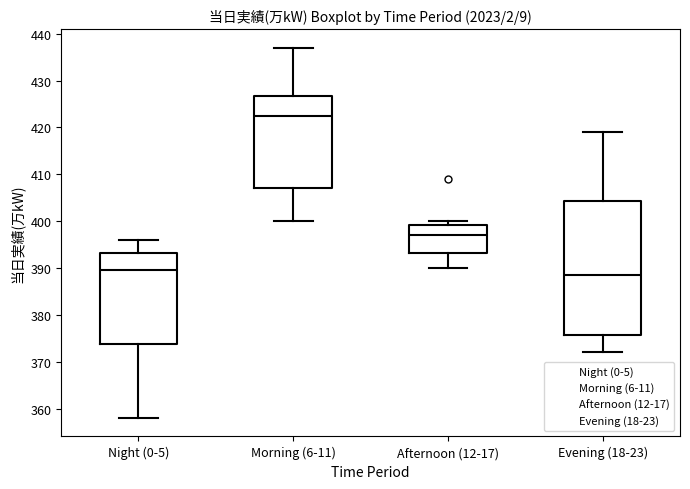

Reading left to right, transcribe this box plot: for each box, give where its median line is, the range the box spans, and where its two whiskers end, as read against the y-axis. The values are not printed on the chart, so give them approximately, as read against the axis.

Night (0-5): median 390, box 374 to 393, whiskers 358 to 396
Morning (6-11): median 423, box 407 to 427, whiskers 400 to 437
Afternoon (12-17): median 397, box 393 to 399, whiskers 390 to 400
Evening (18-23): median 389, box 376 to 404, whiskers 372 to 419